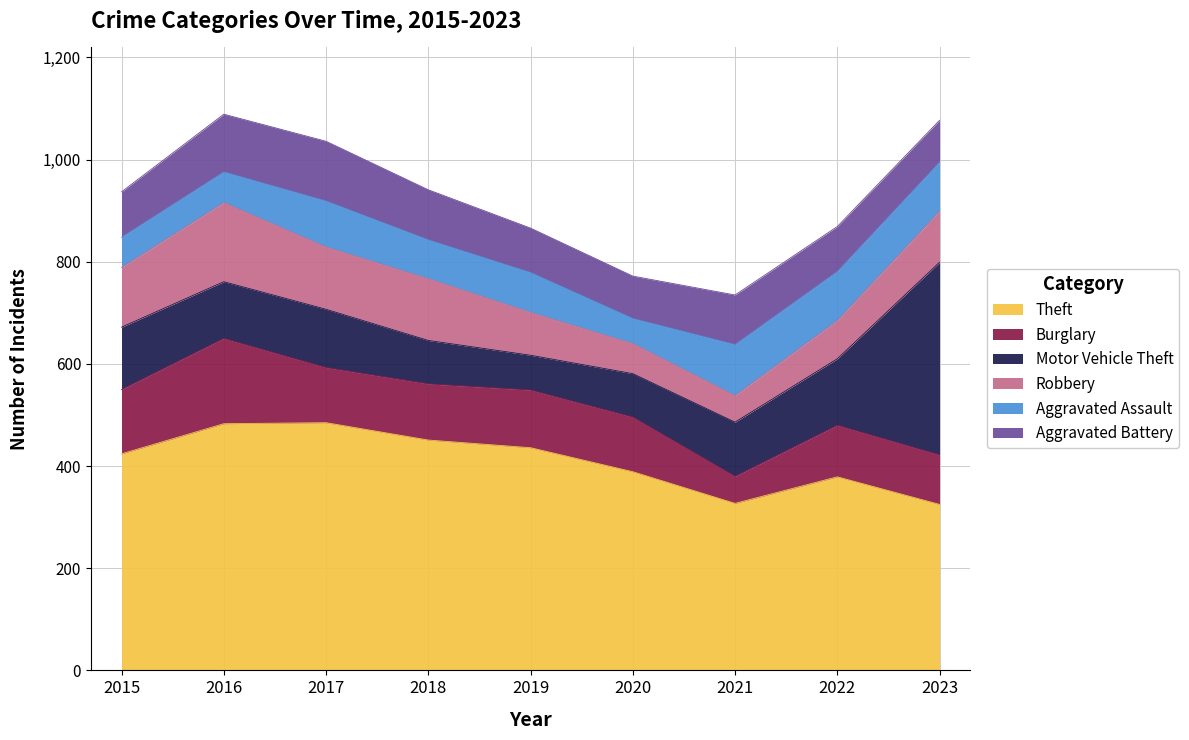

How many lines are shown in the chart?

6